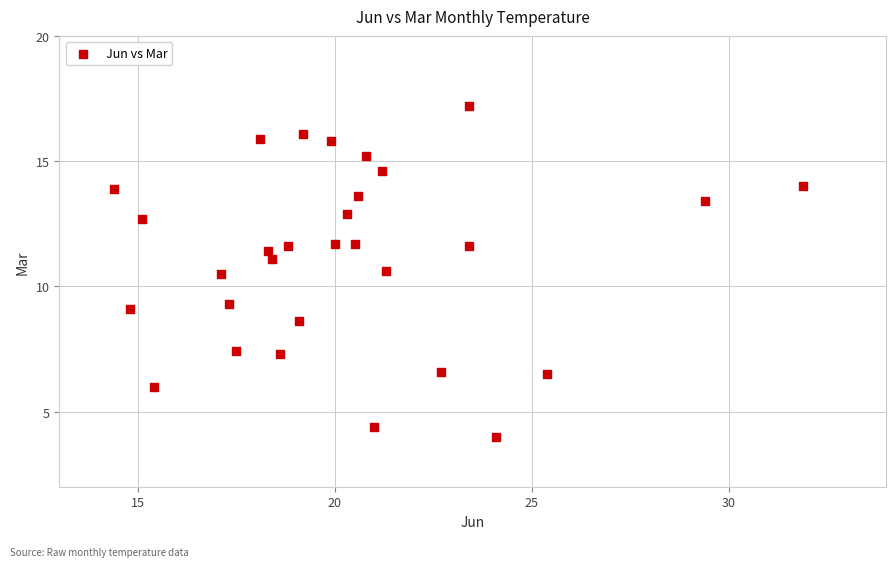

What is the range of Y values (max minus min)?

13.2